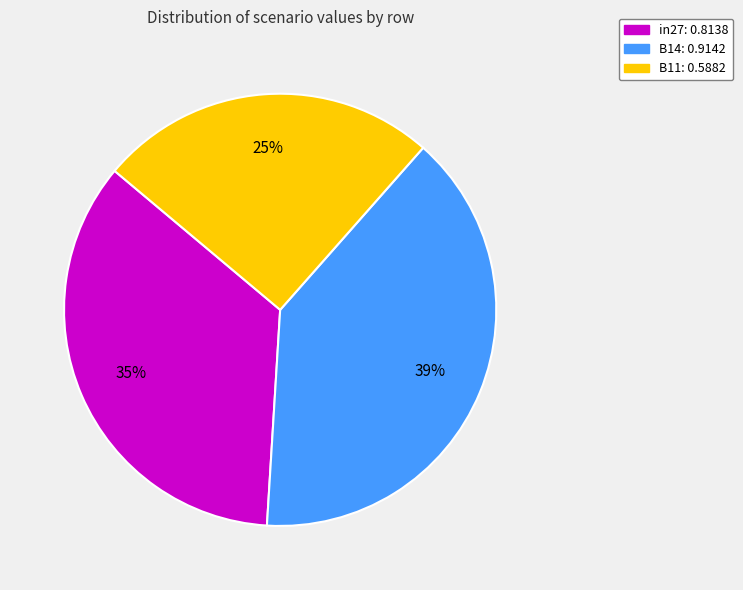

To the nearest percent, what is the combined percentage of B14 and in27?

75%